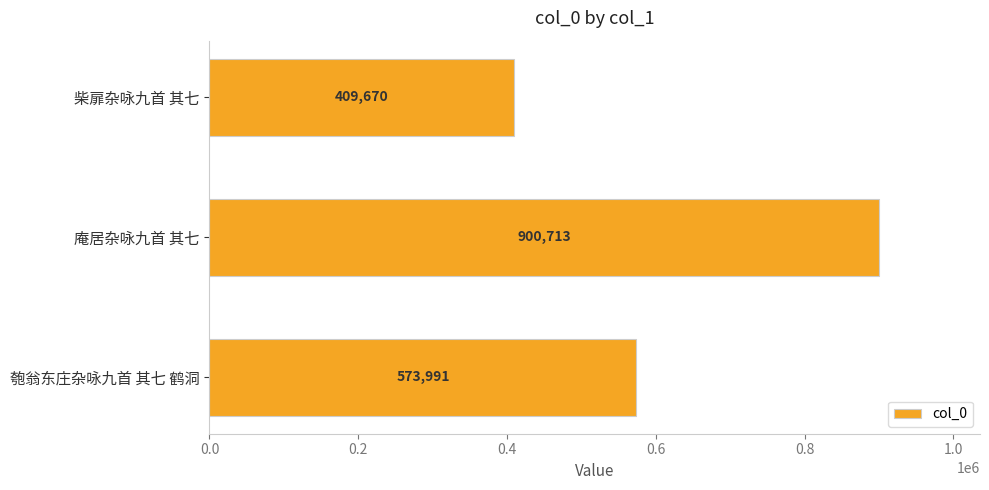

Which label corresponds to the largest value in the chart?

庵居杂咏九首 其七